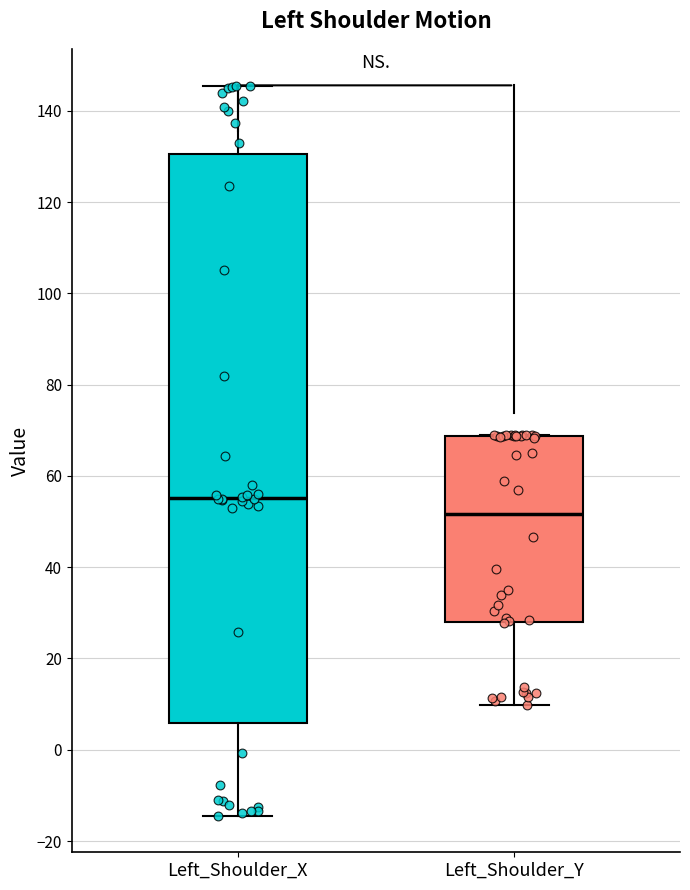

Which box has the highest median line?

Left_Shoulder_X